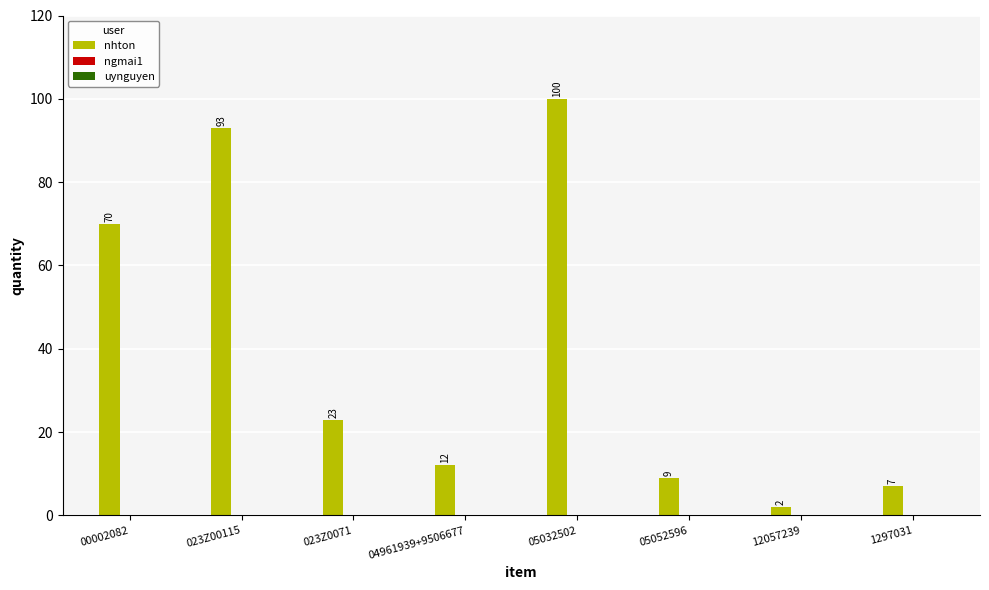

Reading right to left, list all the values displayed in this chart.

1297031=7	12057239=2	05052596=9	05032502=100	04961939+9506677=12	023Z0071=23	023Z00115=93	00002082=70